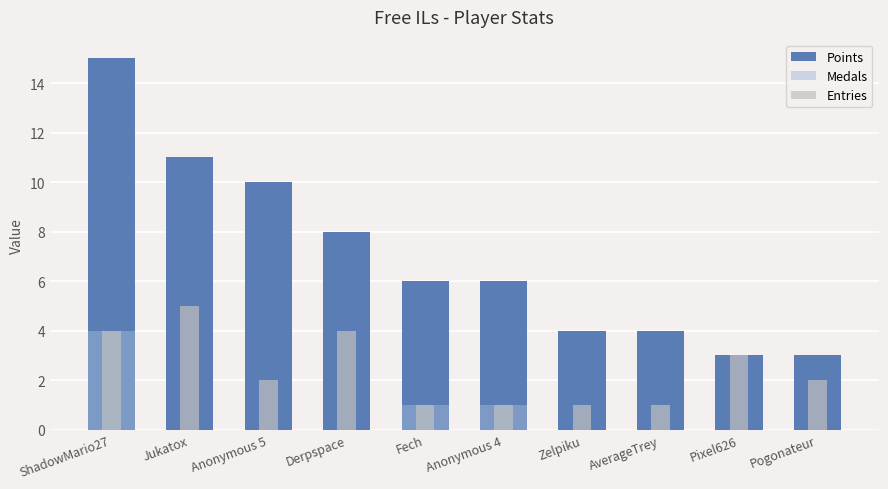

True or false: Medals has a value of 0 at Fech.

False